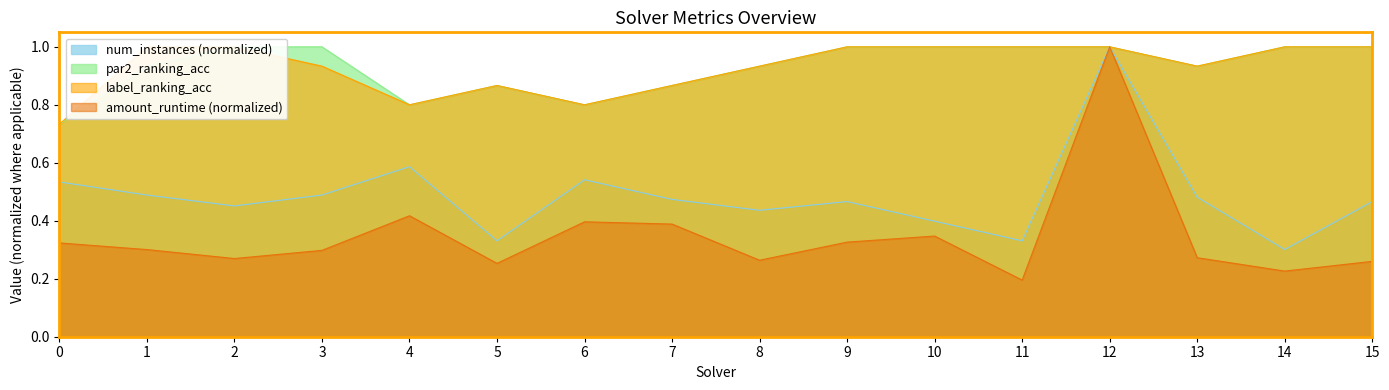

What is the average value of the par2_ranking_acc series?

0.9